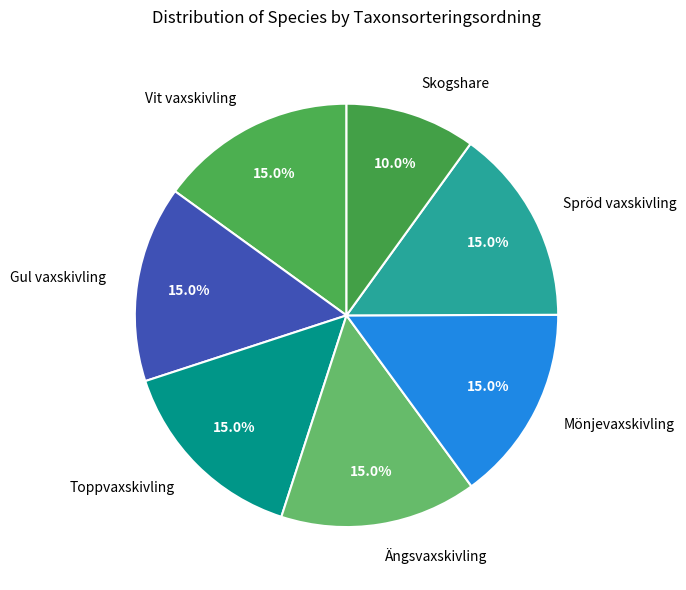

What percentage do Toppvaxskivling and Spröd vaxskivling together represent?

30.0%